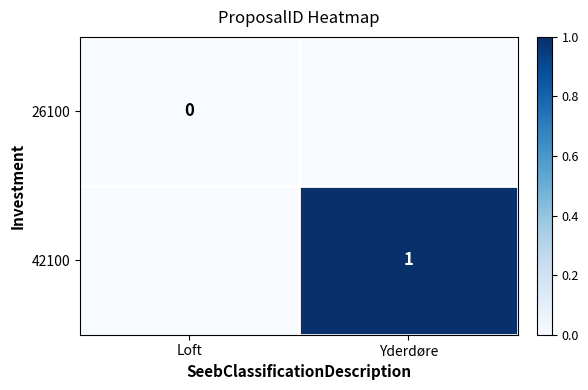

At how many categories does at least one series exceed 0?

1